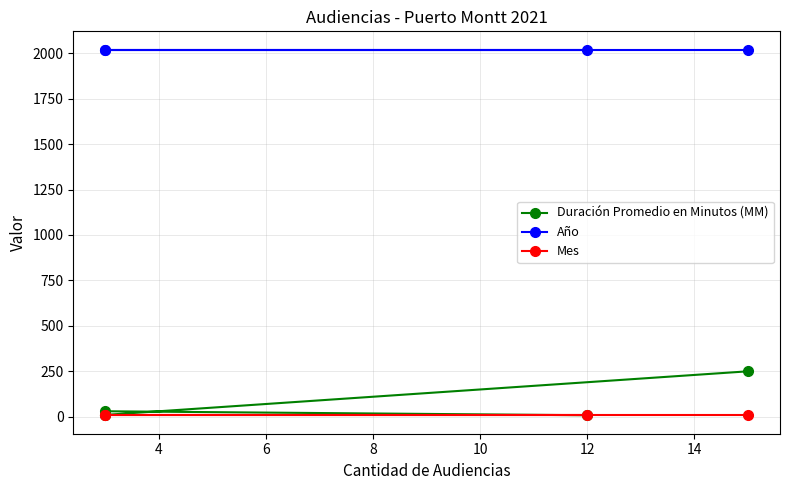

Does the chart have visible grid lines?

Yes